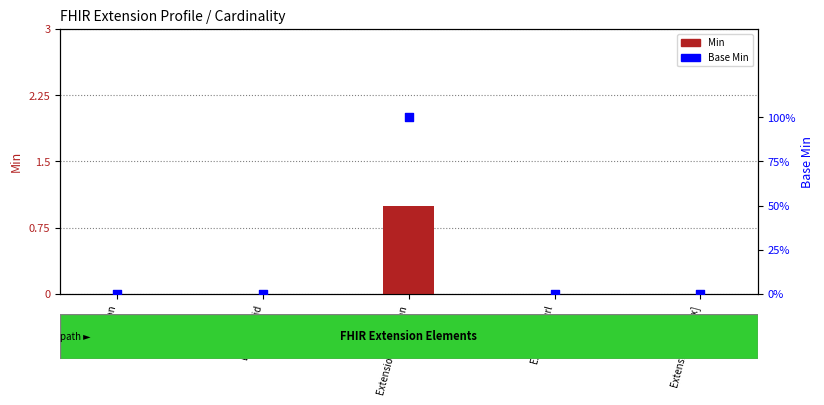

At how many categories does at least one series exceed 0?

1